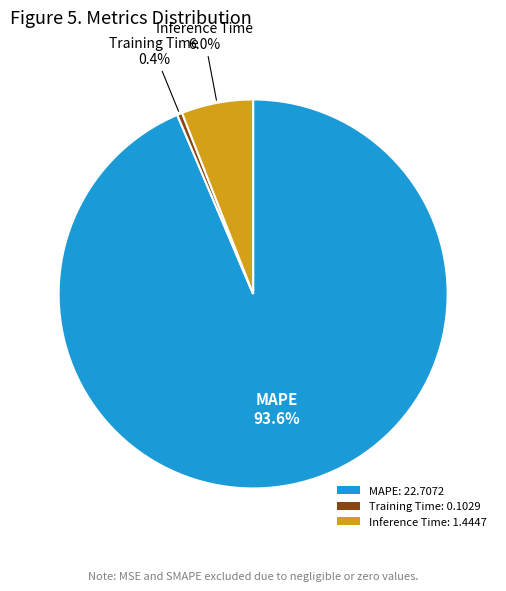

Which category has the smallest portion of the pie?

Training Time